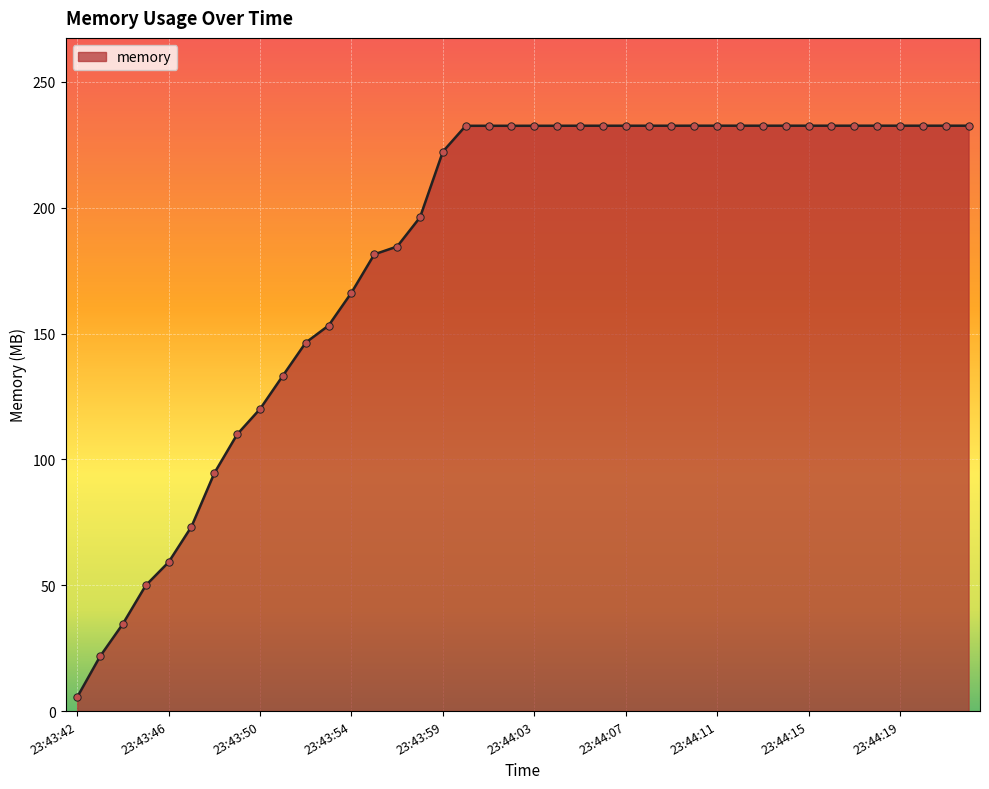

What is the smallest value displayed?

5.5